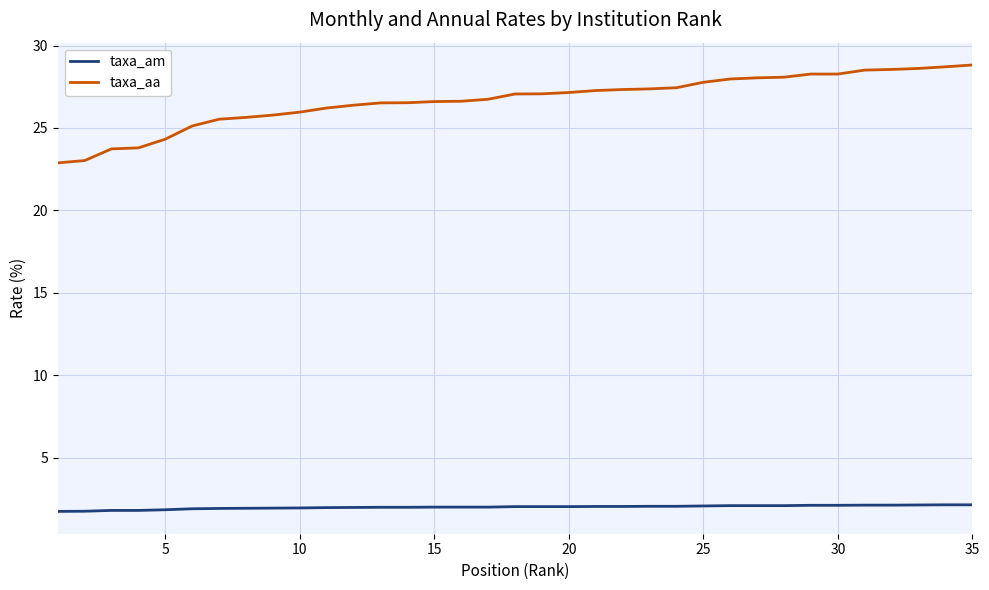

Is this an area chart (filled region under the line)?

No